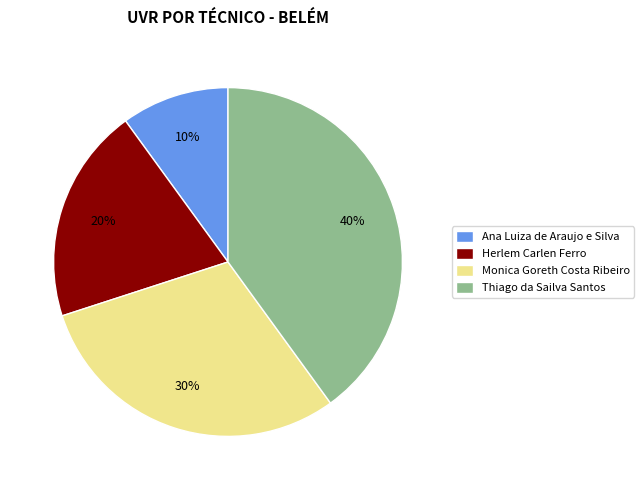

True or false: Herlem Carlen Ferro accounts for 20% of the total.

True